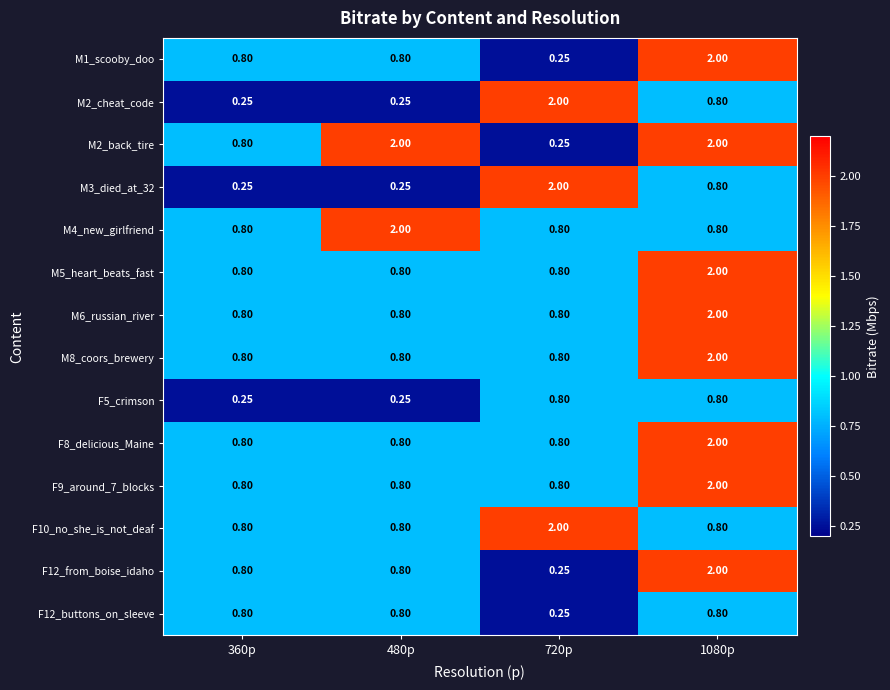

Count the number of categories in the chart.

4